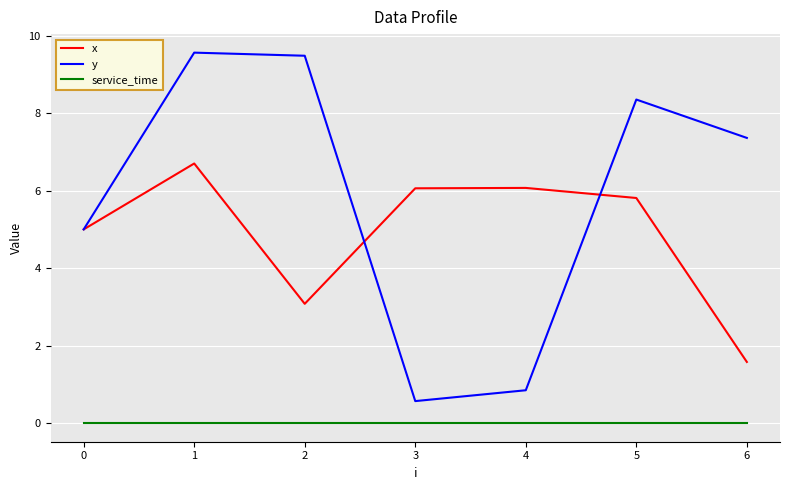

What is the greatest value displayed?

9.6